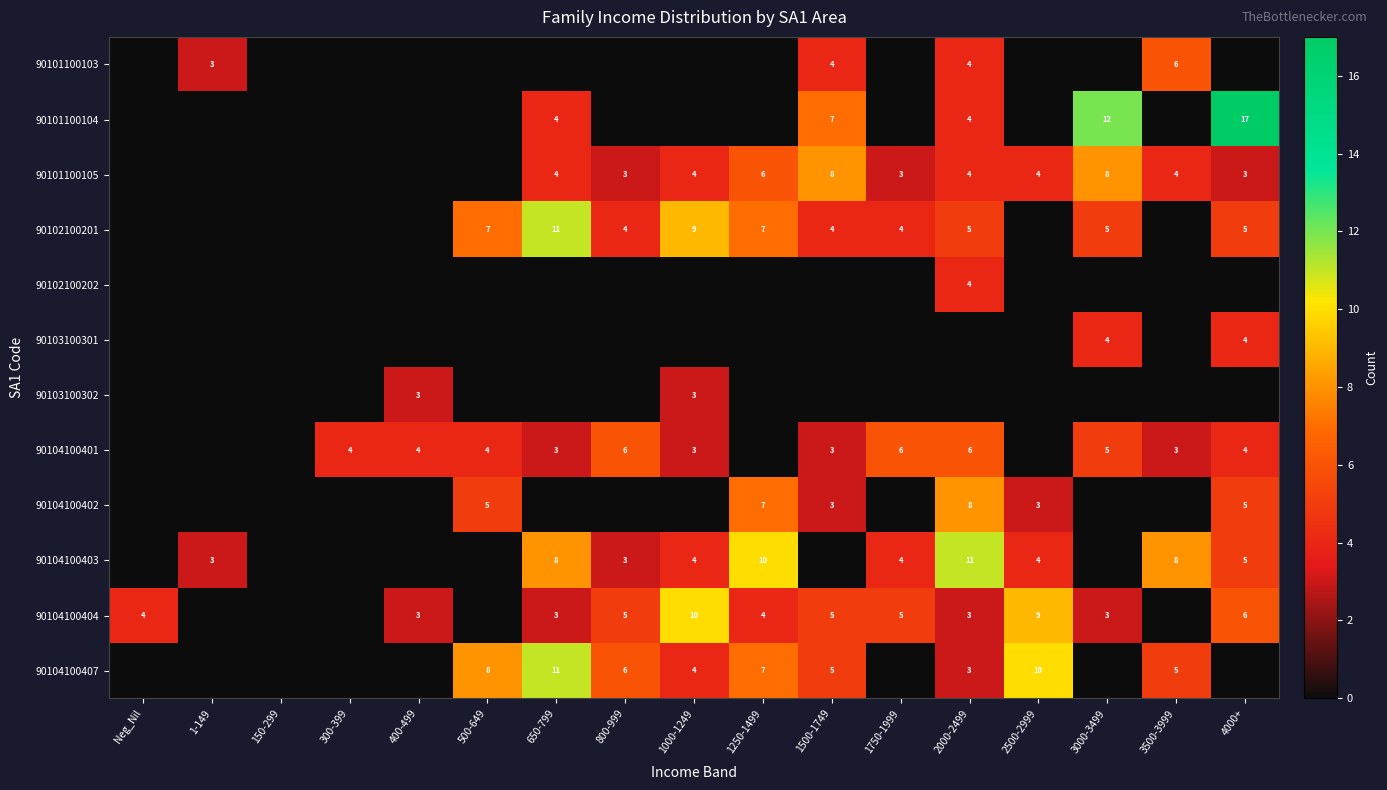

True or false: 90104100407 has a value of 5 at 2000-2499.

False